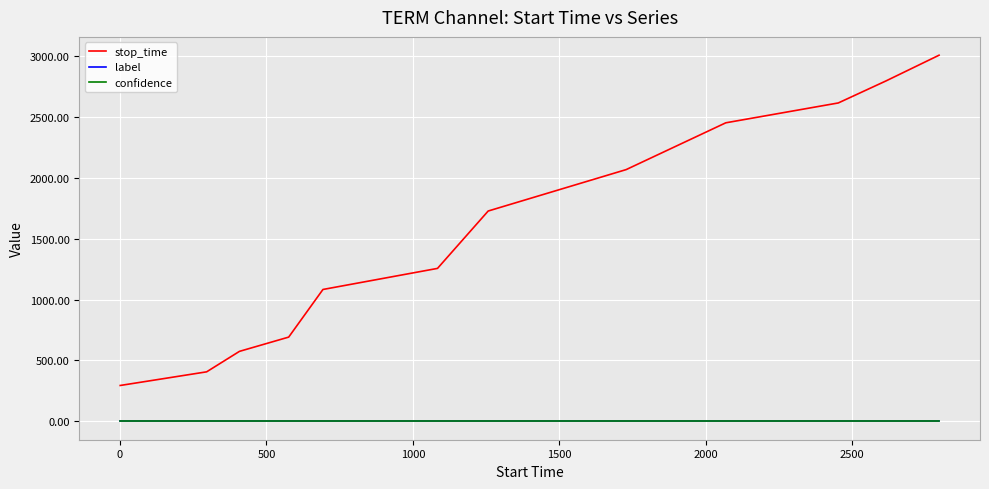

Which series has the widest spread of values?

stop_time